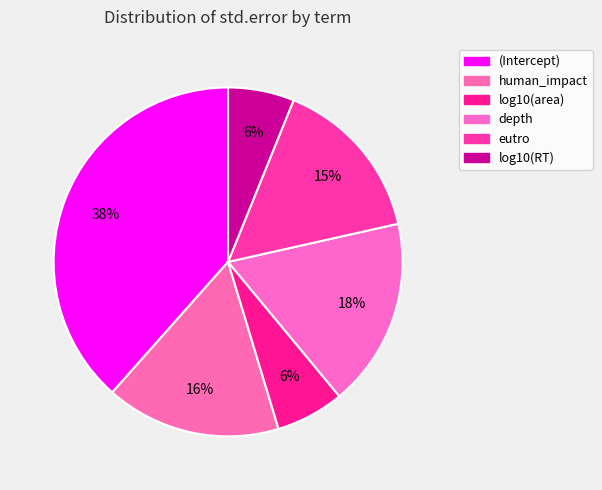

Which category has the biggest portion of the pie?

(Intercept)